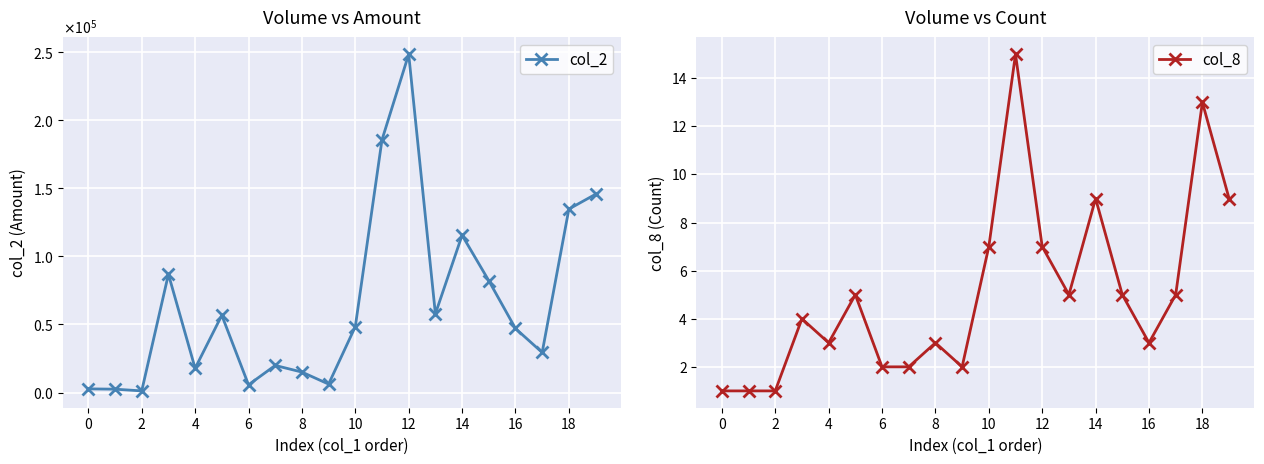

Is it true that col_8 equals 3 at 10?

False